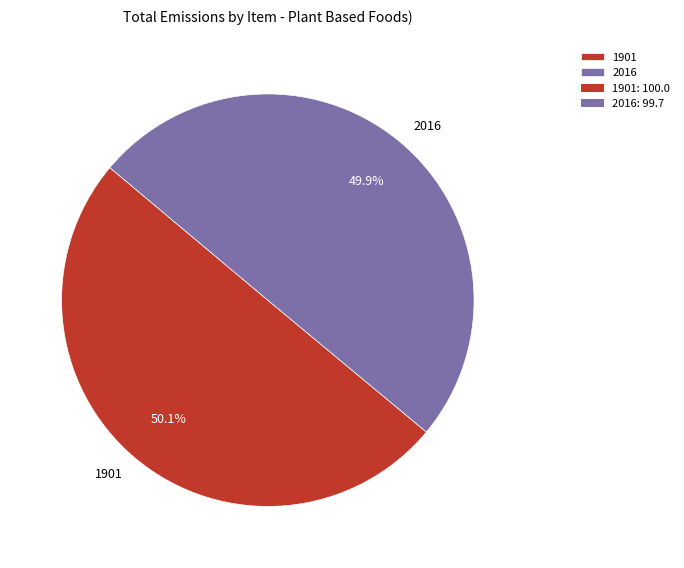

To the nearest percent, what portion does 2016 represent?

50%